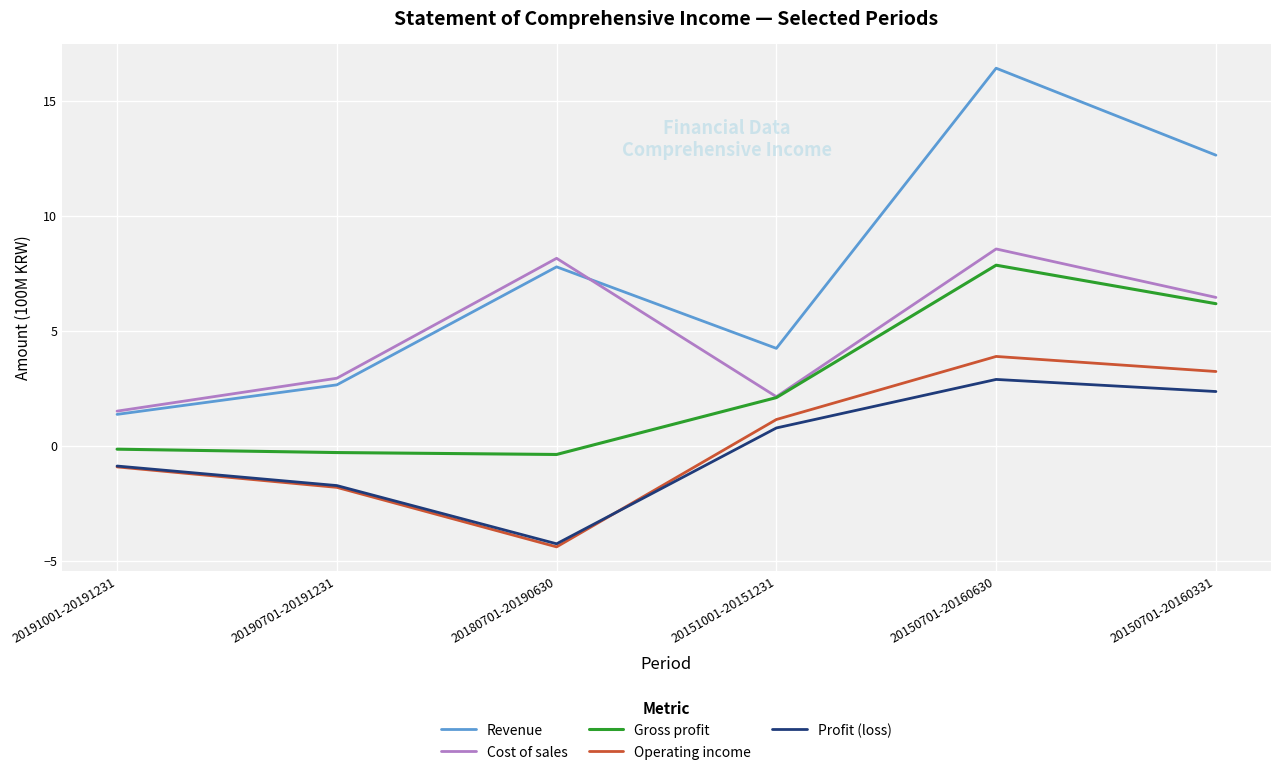

Between 20180701-20190630 and 20150701-20160630, which series saw the biggest shift?

Revenue